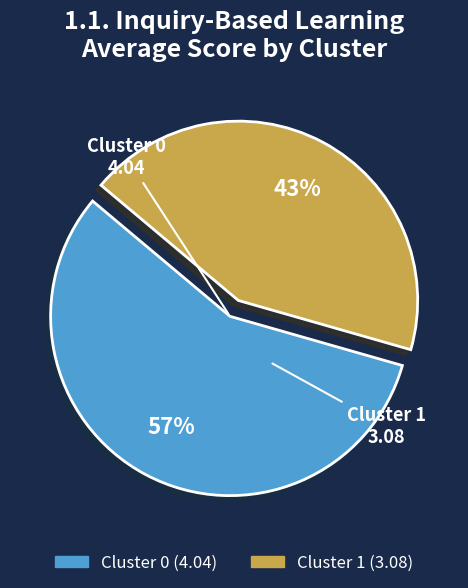

Is Cluster 1 the majority of the pie?

No